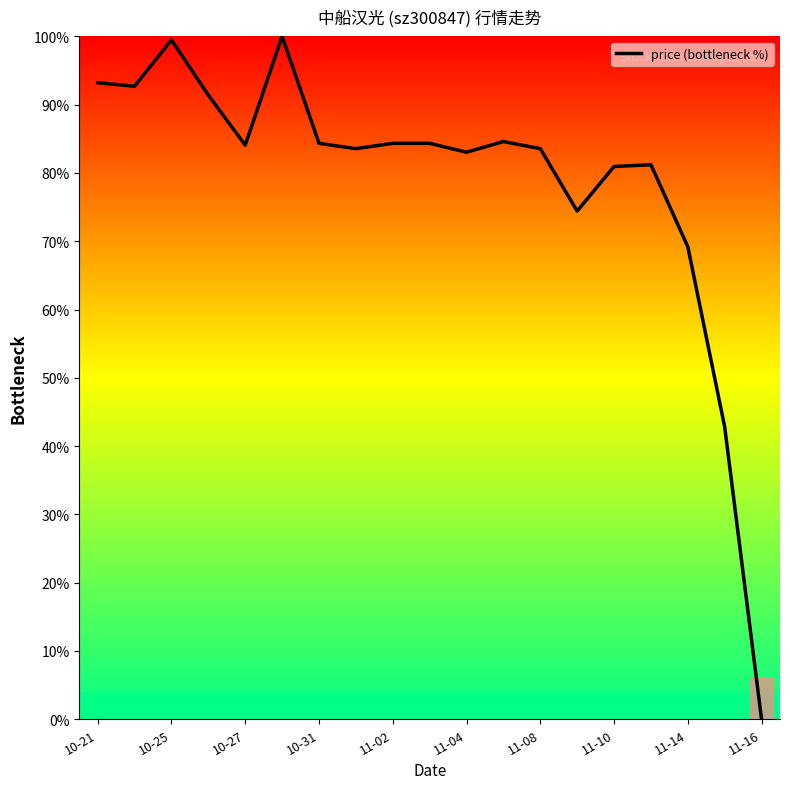

What is the maximum value shown in the chart?

100.0